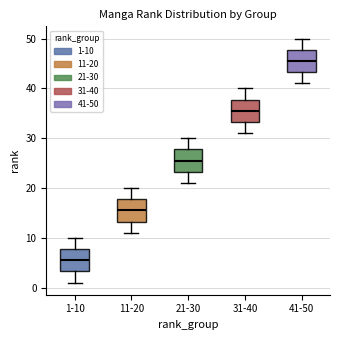

Reading left to right, transcribe this box plot: for each box, give where its median line is, the range the box spans, and where its two whiskers end, as read against the y-axis. The values are not printed on the chart, so give them approximately, as read against the axis.

1-10: median 6, box 3 to 8, whiskers 1 to 10
11-20: median 16, box 13 to 18, whiskers 11 to 20
21-30: median 26, box 23 to 28, whiskers 21 to 30
31-40: median 36, box 33 to 38, whiskers 31 to 40
41-50: median 46, box 43 to 48, whiskers 41 to 50